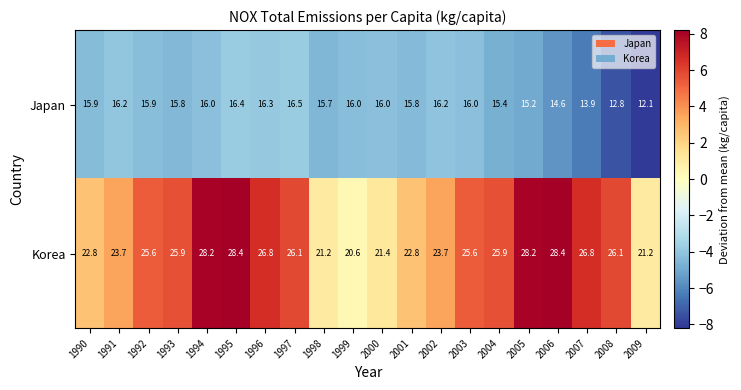

What is the approximate value of Korea at 1997?

26.1